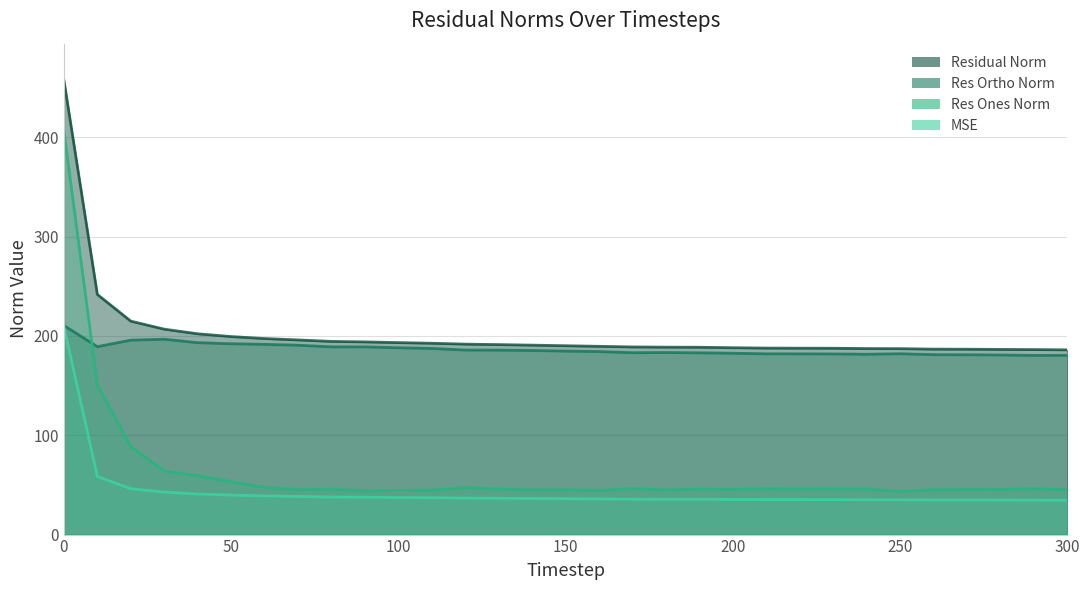

What is the spread (max minus min) of values at 140?

154.4